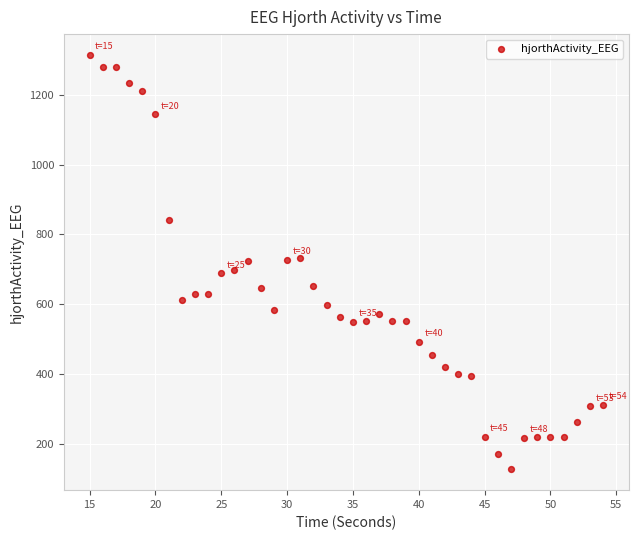

What is the range of X values (max minus min)?

39.0